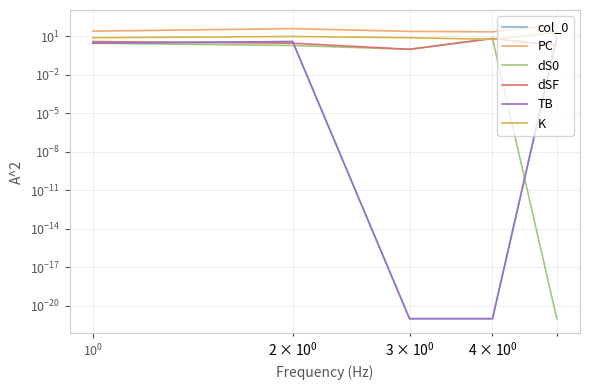

What is the value of the dSF point at the 5th from the left?

2.0